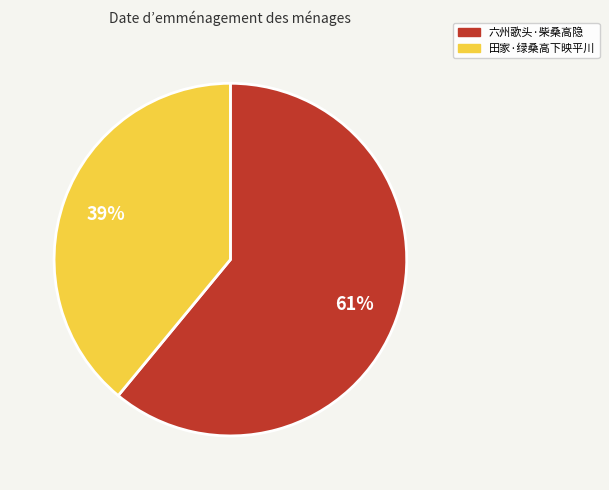

To the nearest percent, what is the combined percentage of 六州歌头·柴桑高隐 and 田家·绿桑高下映平川?

100%